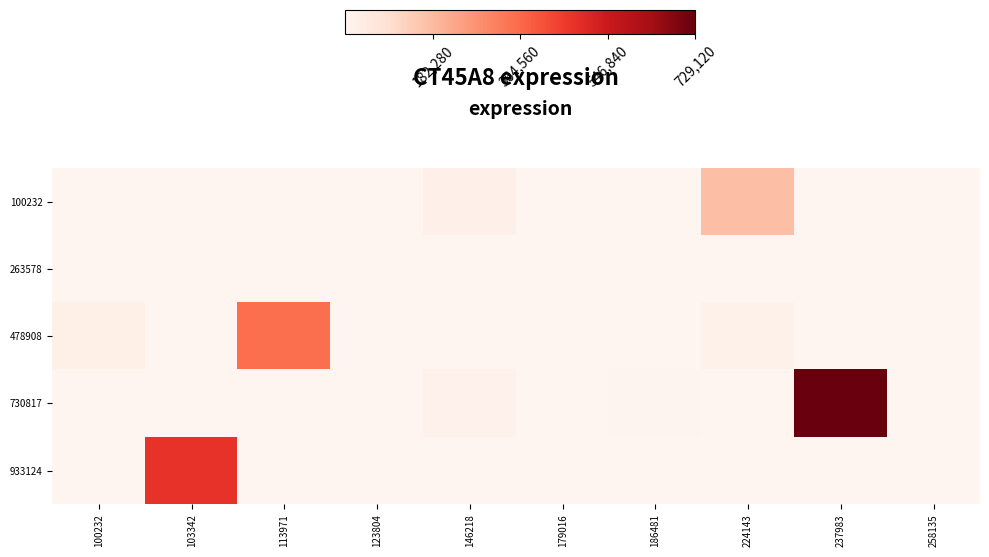

At which category is the sum across all series the highest?

237983